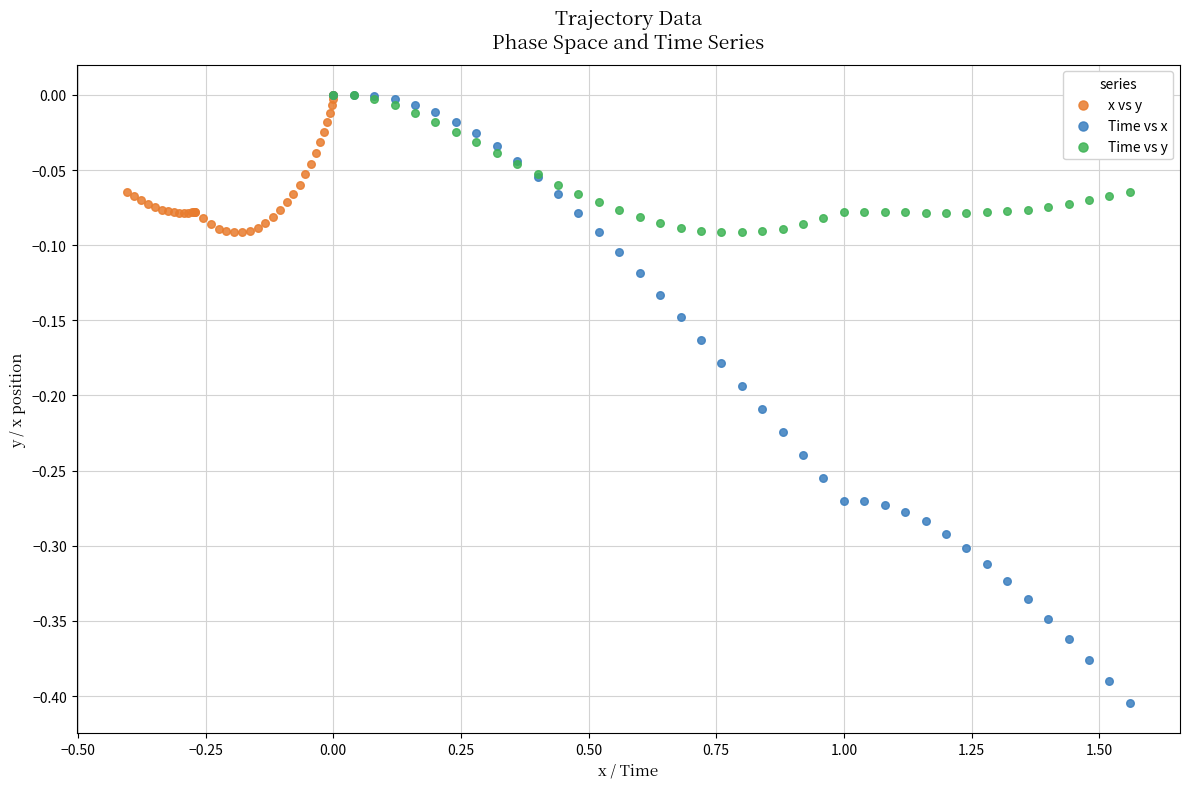

Which series has the widest spread of Y values?

Time vs x